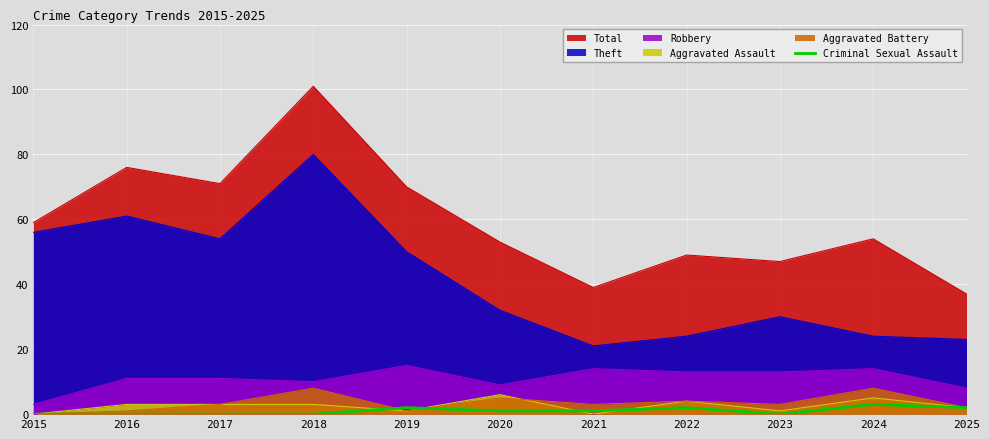

Reading left to right, extract all data points from this chart.

0	0	0	0	2	1	1	2	0	3	2